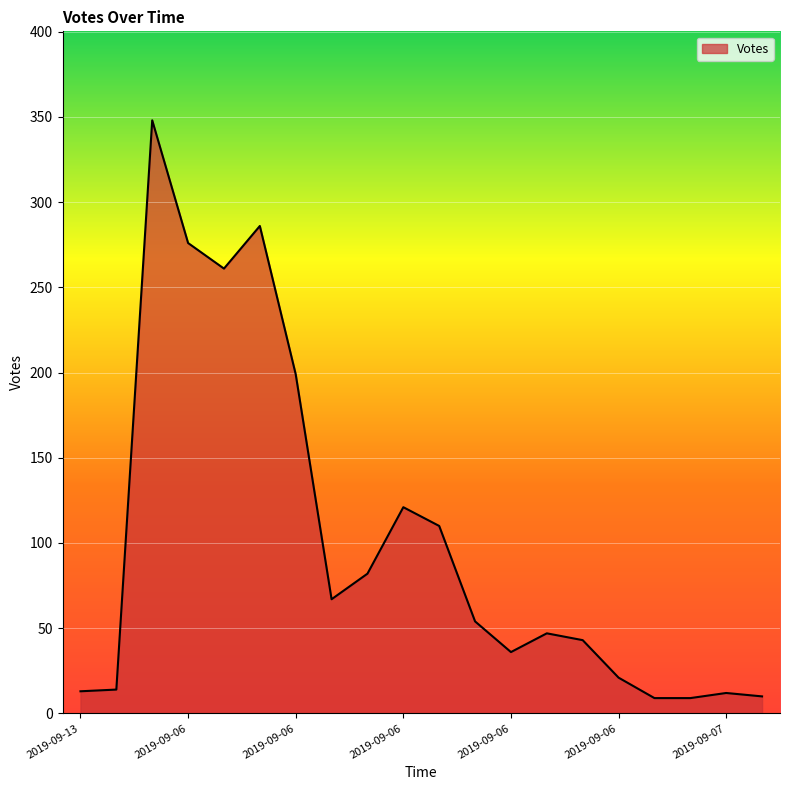

What is the greatest value displayed?

348